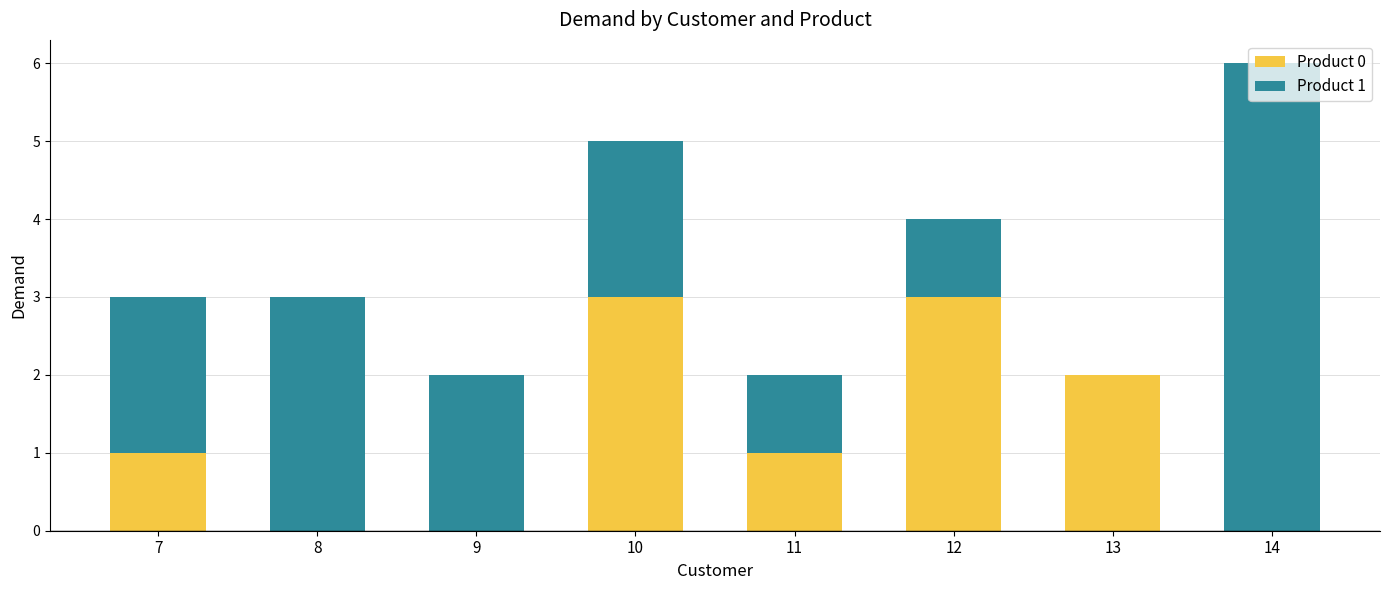

The value of Product 0 at 9 is 1. True or false?

False